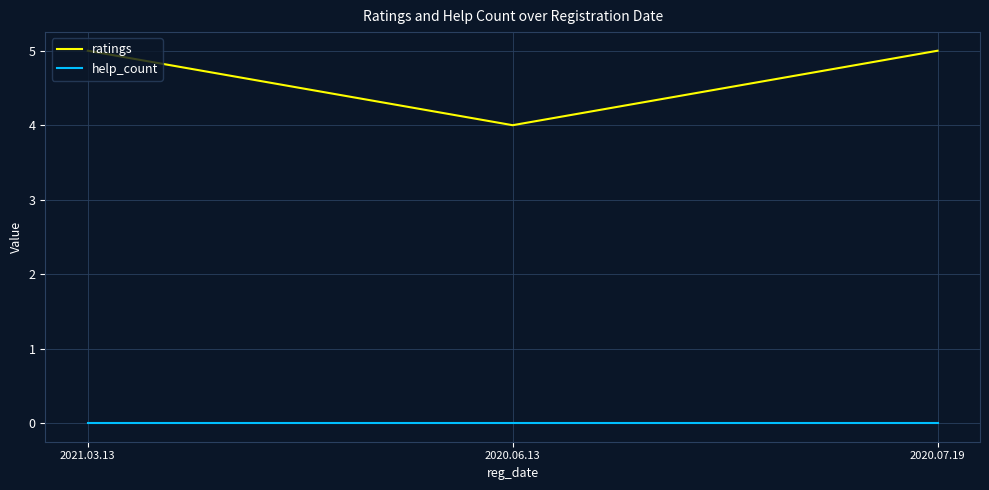

The ratings series shows 5 at 2021.03.13. True or false?

True